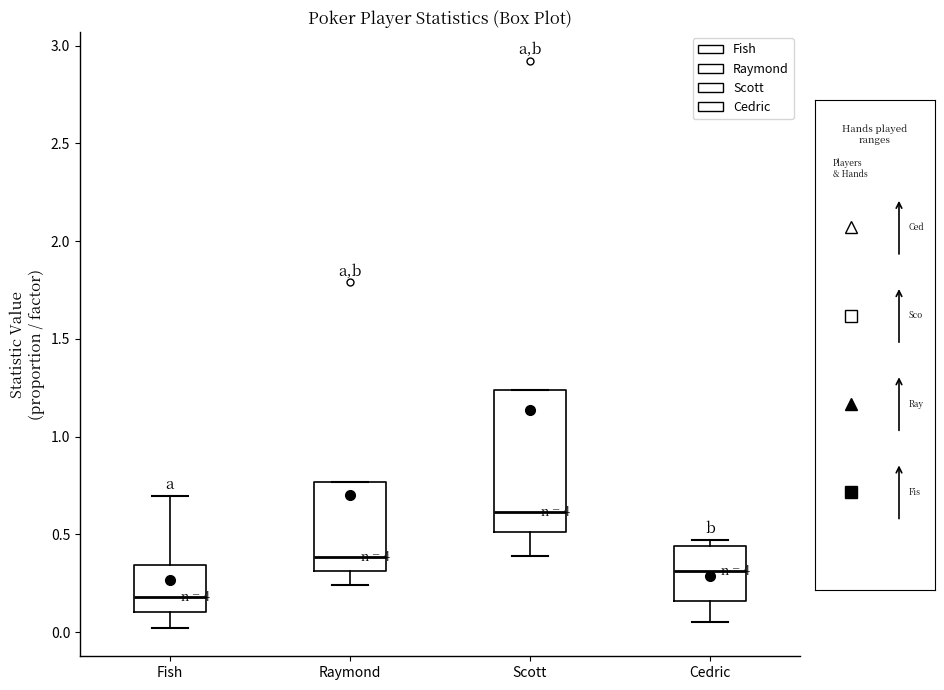

Which box has the lowest median line?

Fish